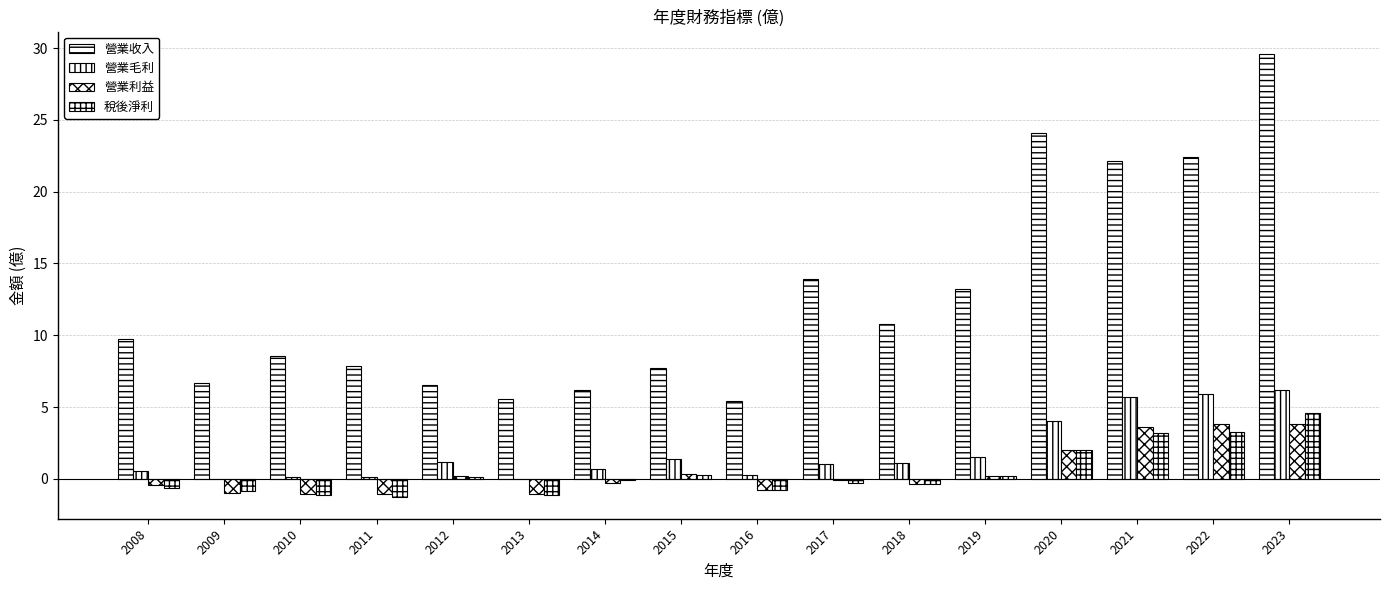

Reading left to right, list all the values displayed in this chart.

營業收入: 2008=9.7	2009=6.7	2010=8.6	2011=7.9	2012=6.6	2013=5.6	2014=6.2	2015=7.7	2016=5.4	2017=13.9	2018=10.8	2019=13.2	2020=24.1	2021=22.1	2022=22.4	2023=29.6
營業毛利: 2008=0.6	2009=-0.0	2010=0.1	2011=0.1	2012=1.2	2013=-0.0	2014=0.7	2015=1.4	2016=0.2	2017=1.0	2018=1.1	2019=1.6	2020=4.1	2021=5.7	2022=5.9	2023=6.2
營業利益: 2008=-0.4	2009=-1.0	2010=-1.0	2011=-1.0	2012=0.2	2013=-1.0	2014=-0.2	2015=0.3	2016=-0.8	2017=-0.1	2018=-0.3	2019=0.2	2020=2.0	2021=3.6	2022=3.8	2023=3.8
稅後淨利: 2008=-0.6	2009=-0.8	2010=-1.1	2011=-1.2	2012=0.1	2013=-1.1	2014=-0.1	2015=0.3	2016=-0.8	2017=-0.3	2018=-0.4	2019=0.2	2020=2.0	2021=3.2	2022=3.3	2023=4.6